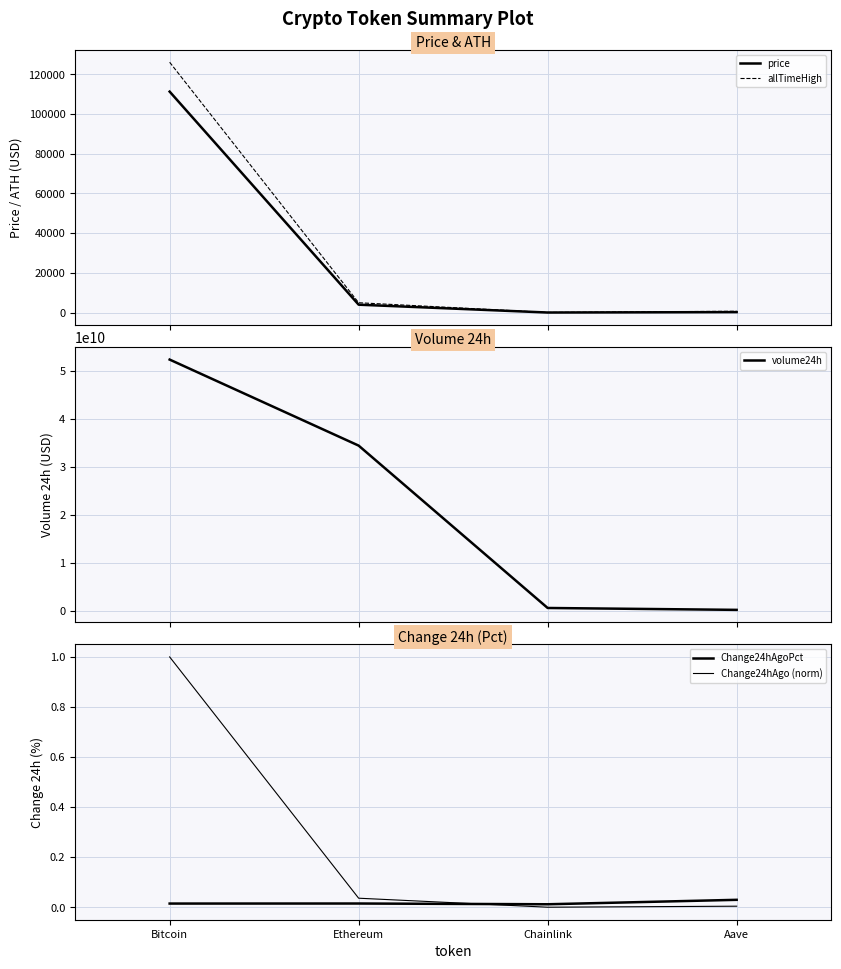

Reading left to right, list all the values displayed in this chart.

price: Bitcoin=111279.0	Ethereum=3961.9	Chainlink=17.7	Aave=230.0
allTimeHigh: Bitcoin=126080.0	Ethereum=4946.1	Chainlink=52.7	Aave=661.7
volume24h: Bitcoin=52419238052.0	Ethereum=34495298210.0	Chainlink=669331659.0	Aave=276532766.0
Change24hAgoPct: Bitcoin=0.0	Ethereum=0.0	Chainlink=0.0	Aave=0.0
Change24hAgo (norm): Bitcoin=1.0	Ethereum=0.0	Chainlink=0.0	Aave=0.0